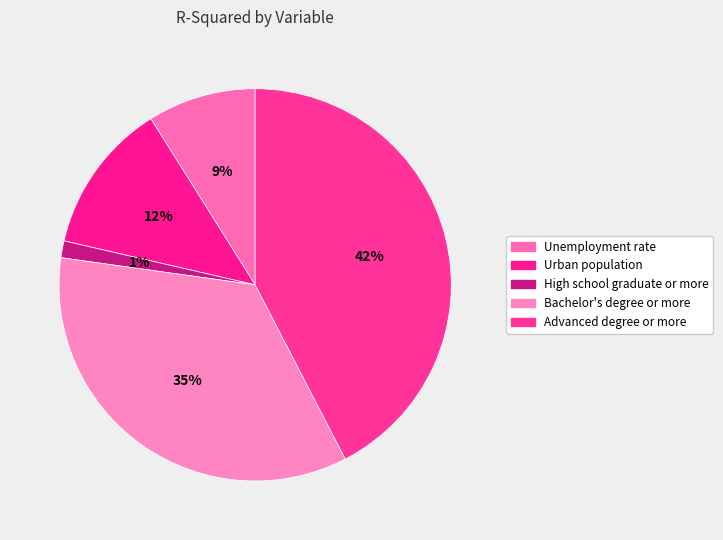

To the nearest percent, what portion does High school graduate or more represent?

1%